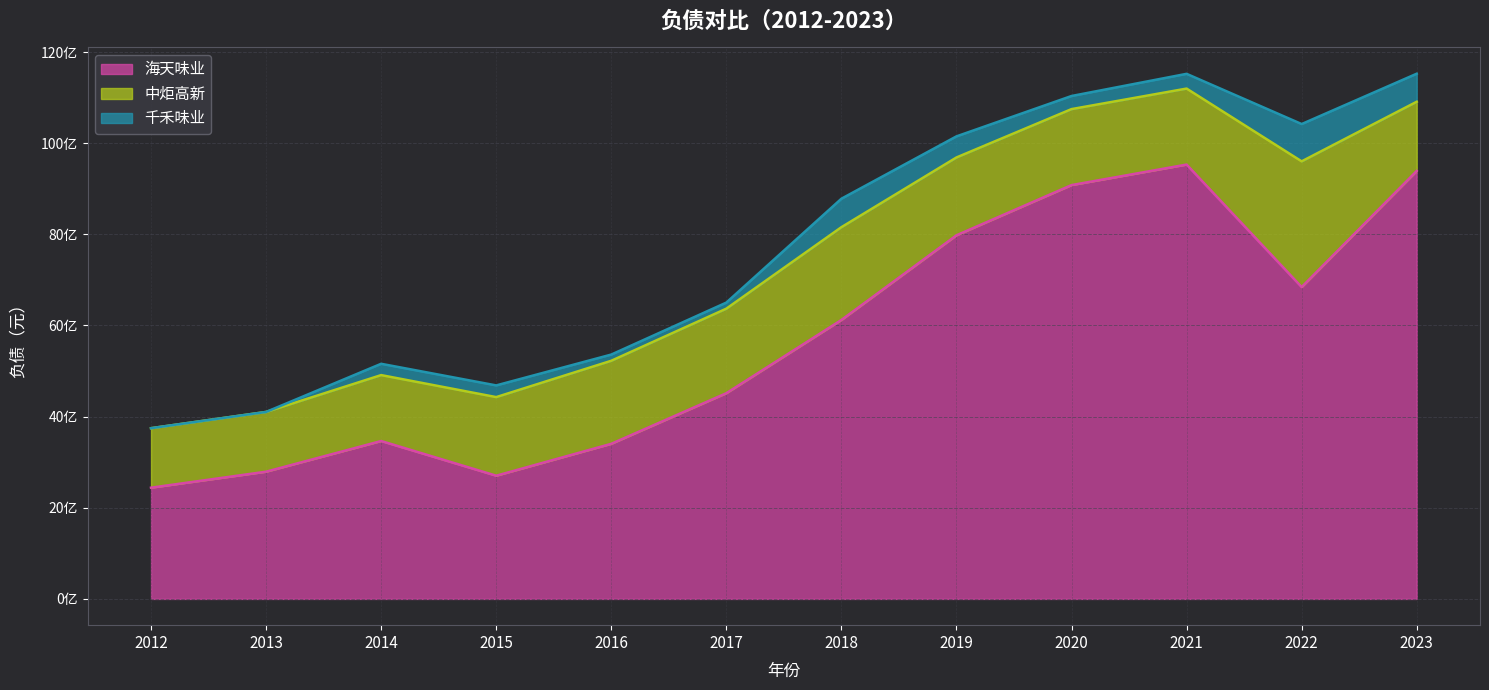

What is the value of the 千禾味业 point at the 4th from the left?

256624517.7